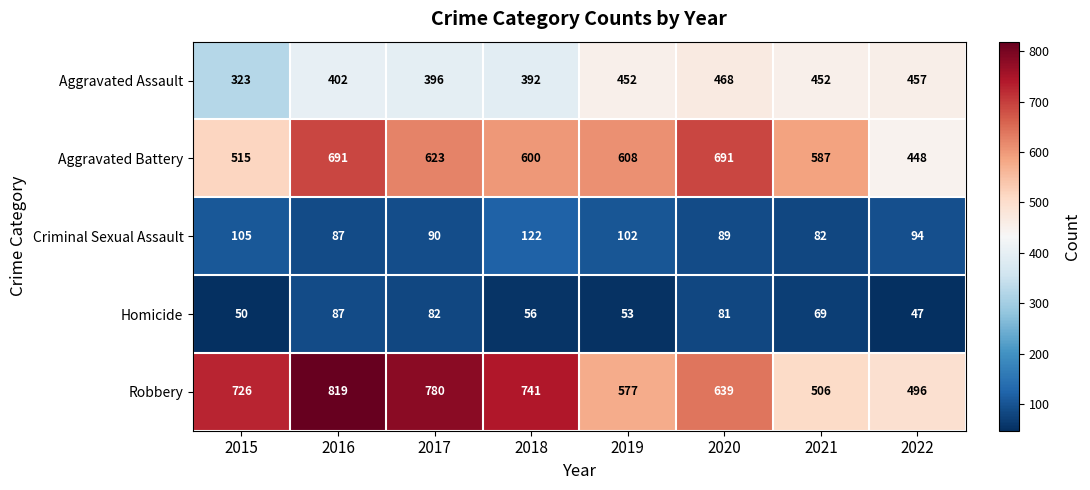

What is the smallest value displayed?

47